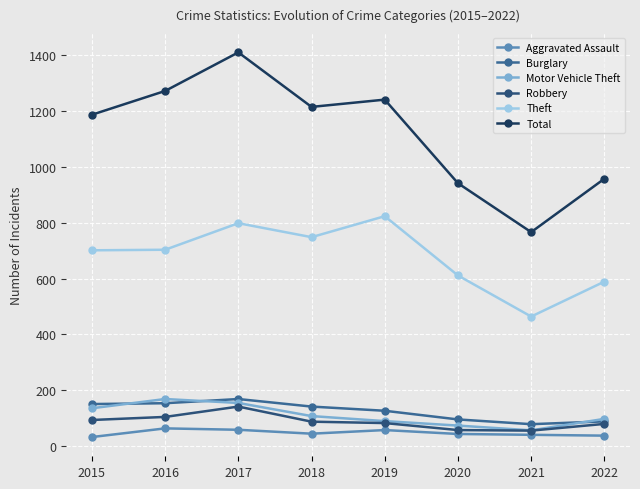

Reading left to right, transcribe all the data shown in this chart.

Aggravated Assault: 2015=33	2016=64	2017=59	2018=45	2019=58	2020=44	2021=41	2022=38
Burglary: 2015=151	2016=154	2017=169	2018=142	2019=127	2020=96	2021=79	2022=89
Motor Vehicle Theft: 2015=136	2016=169	2017=155	2018=108	2019=90	2020=74	2021=57	2022=98
Robbery: 2015=94	2016=105	2017=142	2018=88	2019=83	2020=58	2021=56	2022=80
Theft: 2015=701	2016=703	2017=798	2018=748	2019=823	2020=611	2021=464	2022=589
Total: 2015=1186	2016=1271	2017=1409	2018=1214	2019=1240	2020=941	2021=766	2022=957